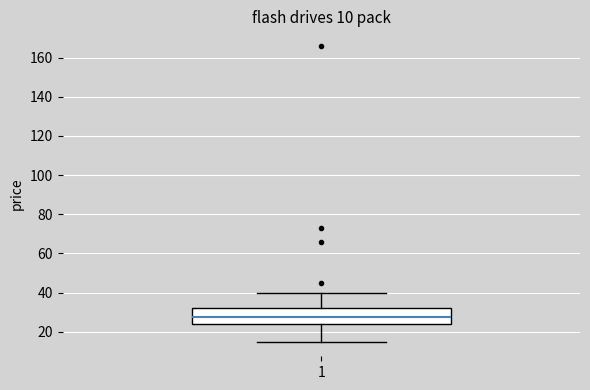

Where does the median line of the box at x = 1 sit on the y-axis? The values are not printed on the chart, so give them approximately, as read against the axis.

28